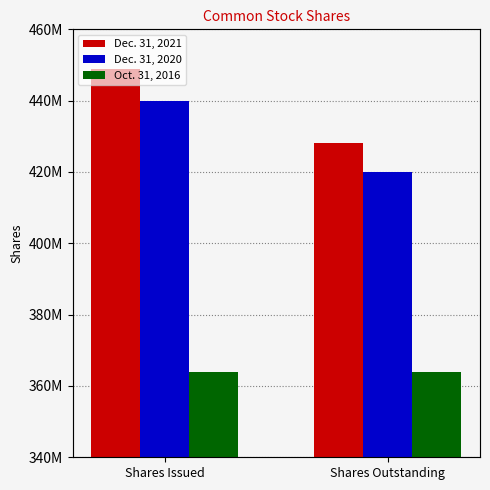

What is the difference between the highest and lowest values at Shares Issued?

85000000